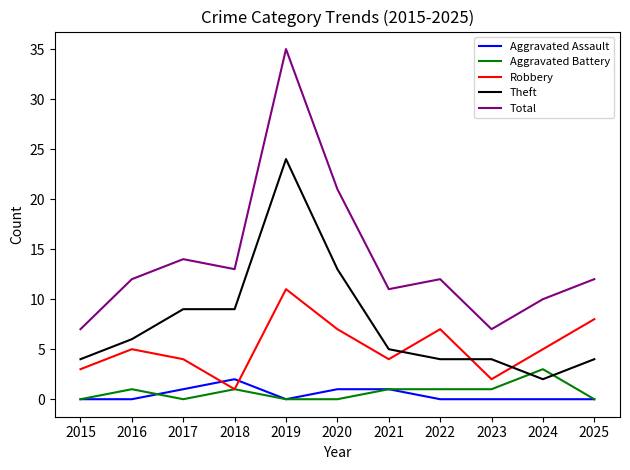

What is the difference between the maximum and minimum values in the Total series?

28